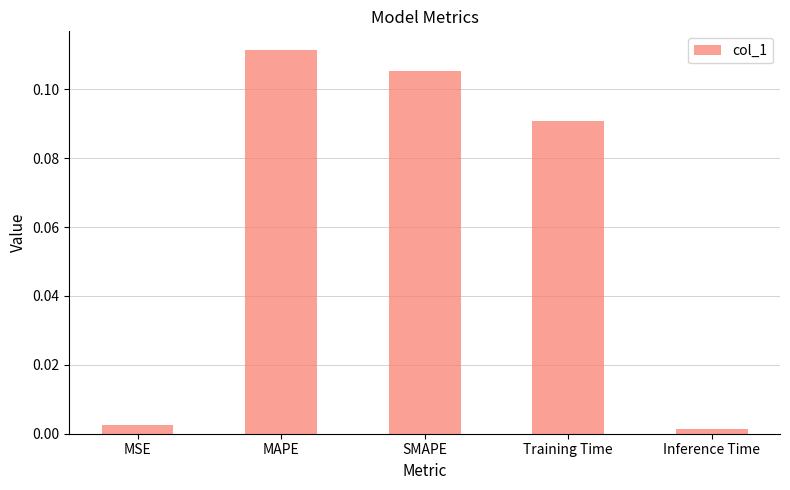

What is the change in value from MAPE to Inference Time?

-0.1